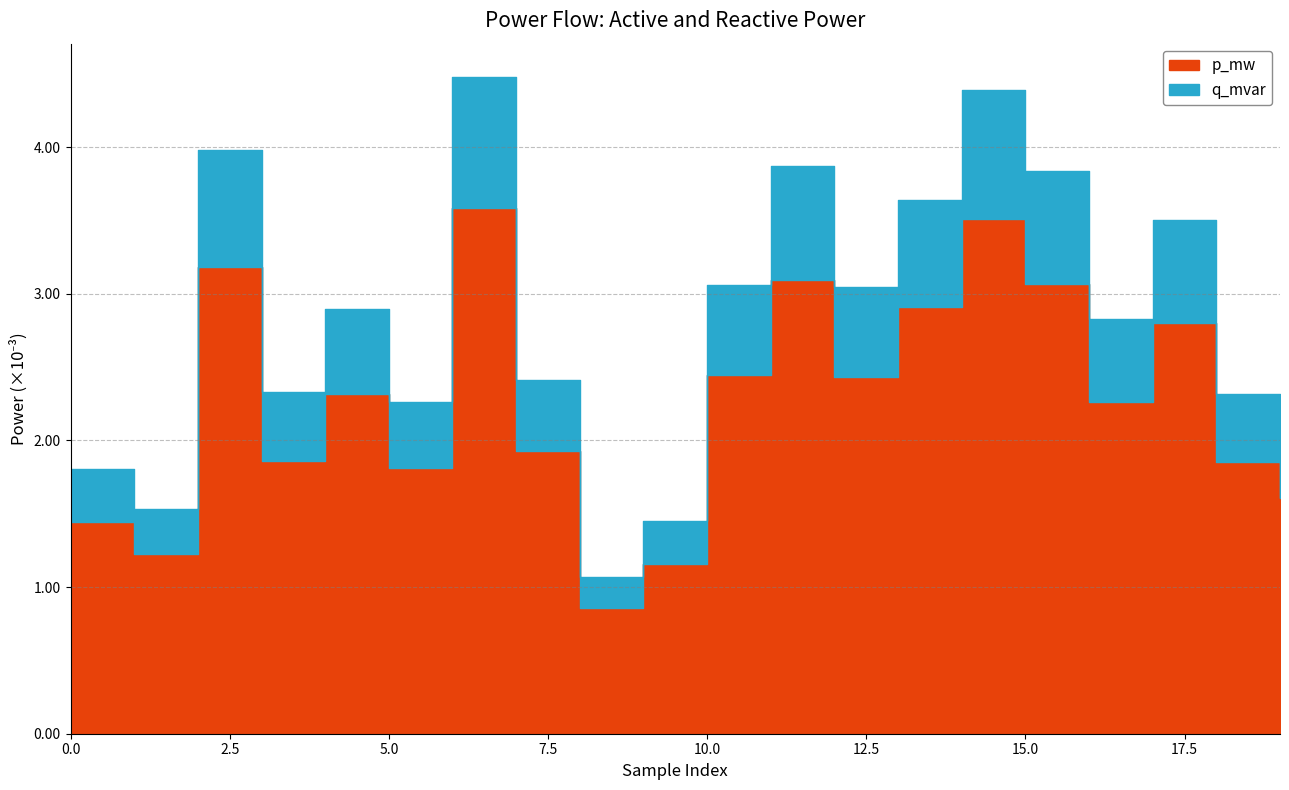

Between 17 and 12, which is larger?

17